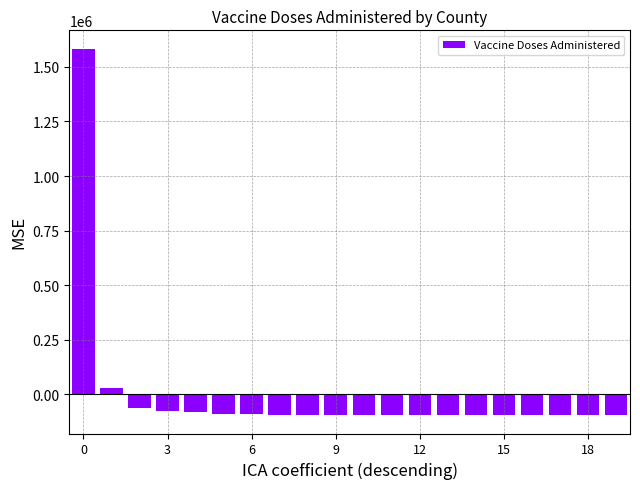

How many data points does each series have?

20